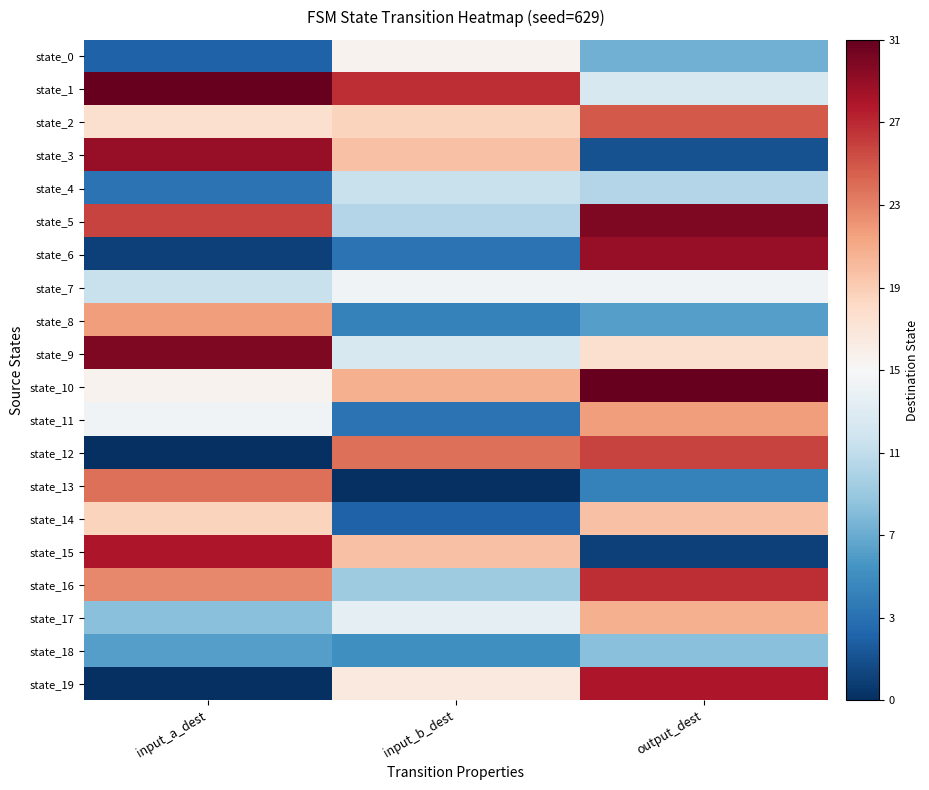

Reading left to right, list all the values displayed in this chart.

state_0: input_a_dest=3	input_b_dest=16	output_dest=8
state_1: input_a_dest=31	input_b_dest=27	output_dest=13
state_2: input_a_dest=18	input_b_dest=19	output_dest=25
state_3: input_a_dest=29	input_b_dest=20	output_dest=2
state_4: input_a_dest=4	input_b_dest=12	output_dest=11
state_5: input_a_dest=26	input_b_dest=11	output_dest=30
state_6: input_a_dest=1	input_b_dest=4	output_dest=29
state_7: input_a_dest=12	input_b_dest=15	output_dest=15
state_8: input_a_dest=22	input_b_dest=5	output_dest=7
state_9: input_a_dest=30	input_b_dest=13	output_dest=18
state_10: input_a_dest=16	input_b_dest=21	output_dest=31
state_11: input_a_dest=15	input_b_dest=4	output_dest=22
state_12: input_a_dest=0	input_b_dest=24	output_dest=26
state_13: input_a_dest=24	input_b_dest=0	output_dest=5
state_14: input_a_dest=19	input_b_dest=3	output_dest=20
state_15: input_a_dest=28	input_b_dest=20	output_dest=1
state_16: input_a_dest=23	input_b_dest=10	output_dest=27
state_17: input_a_dest=9	input_b_dest=14	output_dest=21
state_18: input_a_dest=7	input_b_dest=6	output_dest=9
state_19: input_a_dest=0	input_b_dest=17	output_dest=28